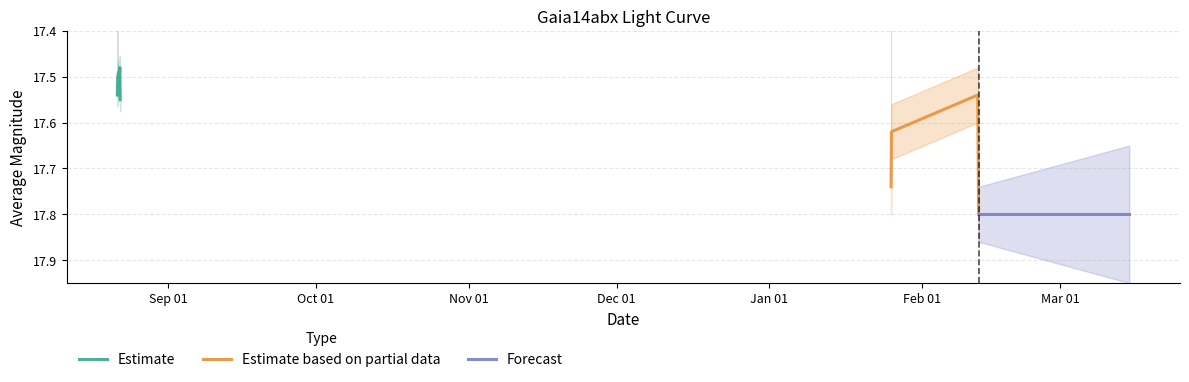

Reading right to left, what are all the values shown in this chart?

2015-02-12 09:59:15=17.8	2015-02-12 05:45:25=17.5	2015-01-25 17:40:41=17.6	2015-01-25 15:53:51=17.7	2014-08-22 07:13:40=17.6	2014-08-22 05:27:01=17.5	2014-08-22 01:13:20=17.5	2014-08-21 23:27:05=17.5	2014-08-21 19:13:26=17.5	2014-08-21 17:26:36=17.5